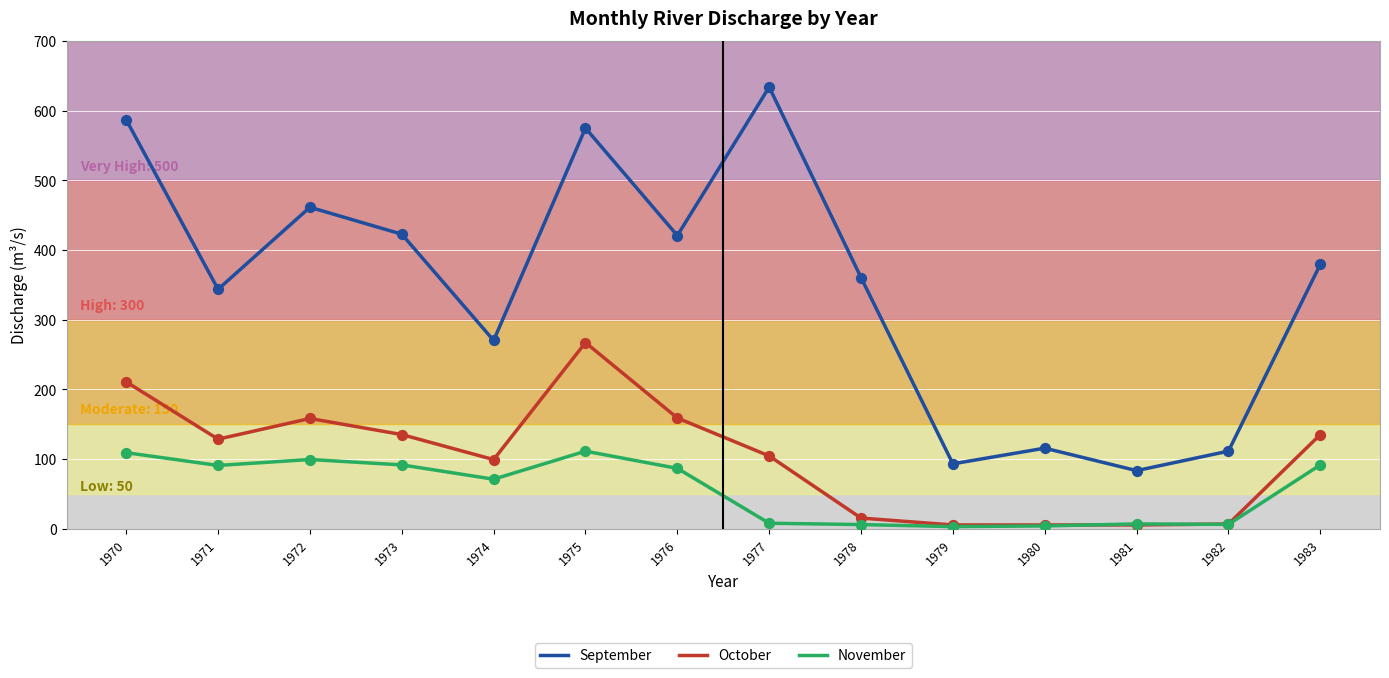

Which series has the largest range (max minus min)?

September